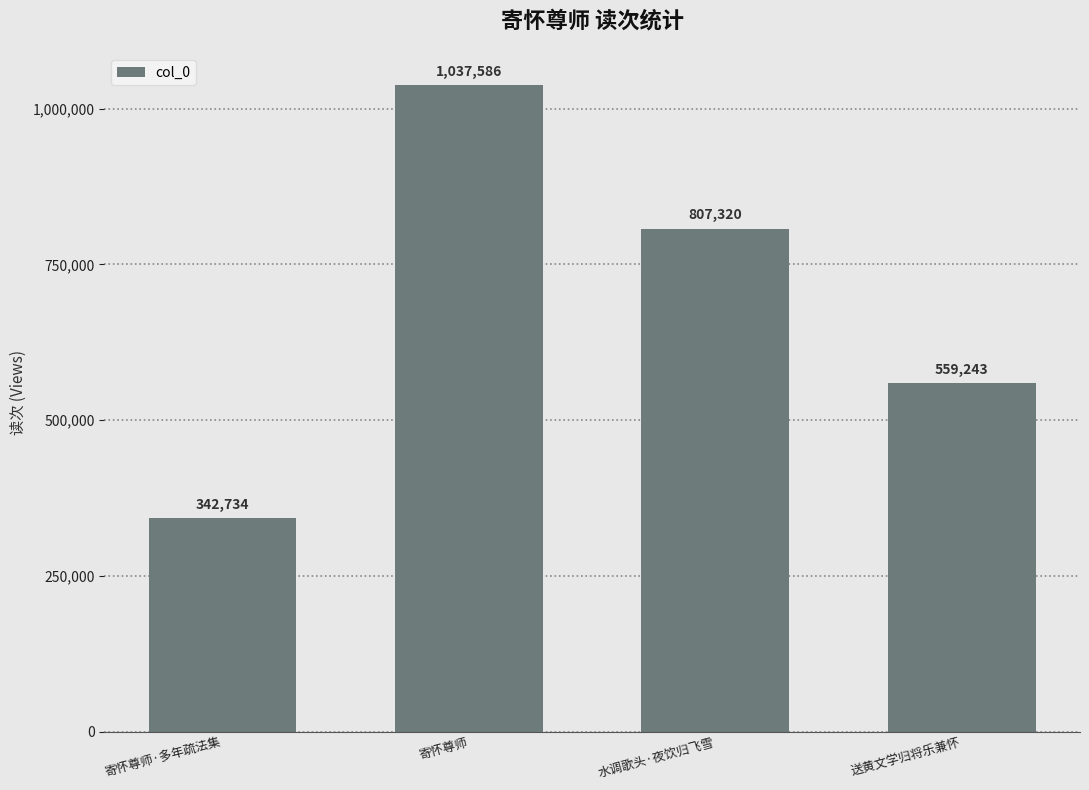

What value does the data have at 寄怀尊师·多年疏法集, to the nearest 10?

342730